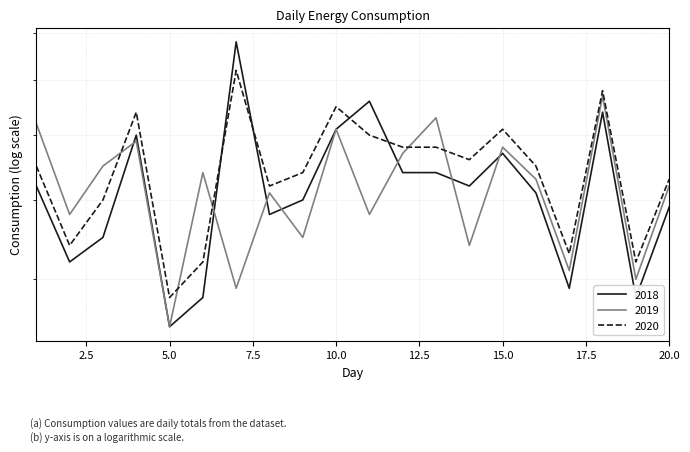

What is the spread (max minus min) of values at 15?

4